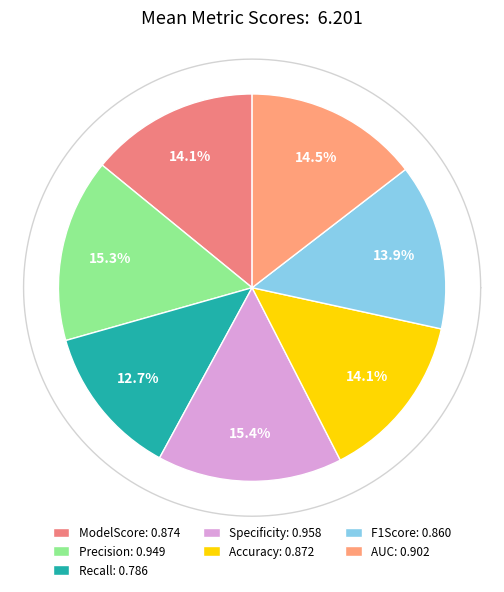

Does F1Score account for over 50% of the chart?

No